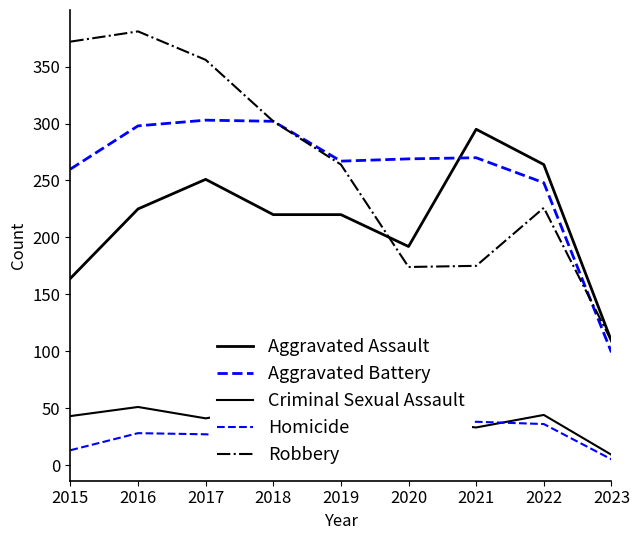

Is the value of Robbery at 2018 greater than the value of Criminal Sexual Assault at 2015?

Yes